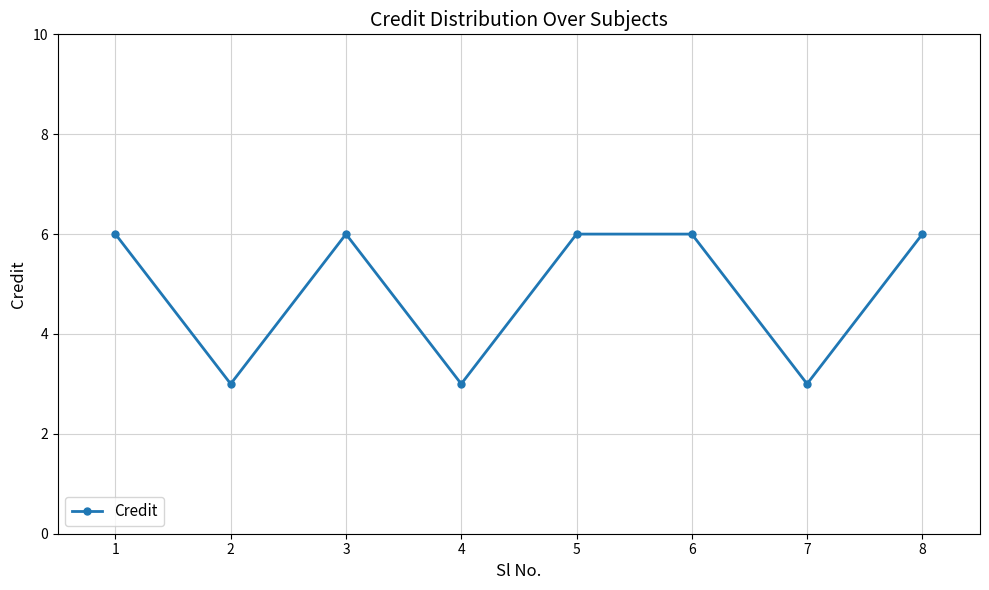

What is the ratio of the value at 1 to the value at 4?

2.0